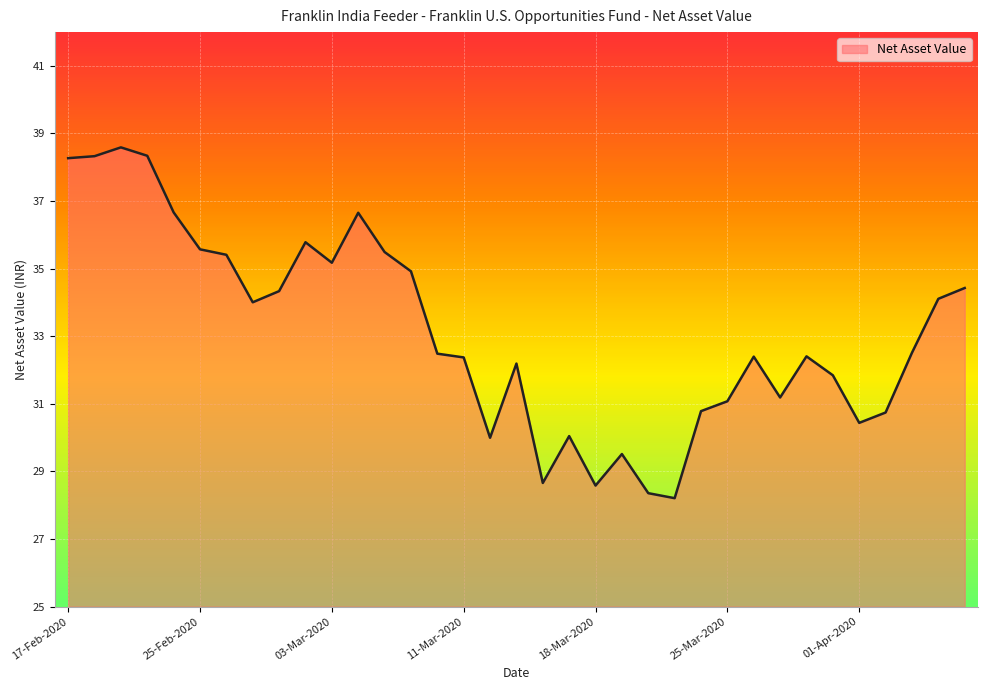

What is the smallest value displayed?

28.2